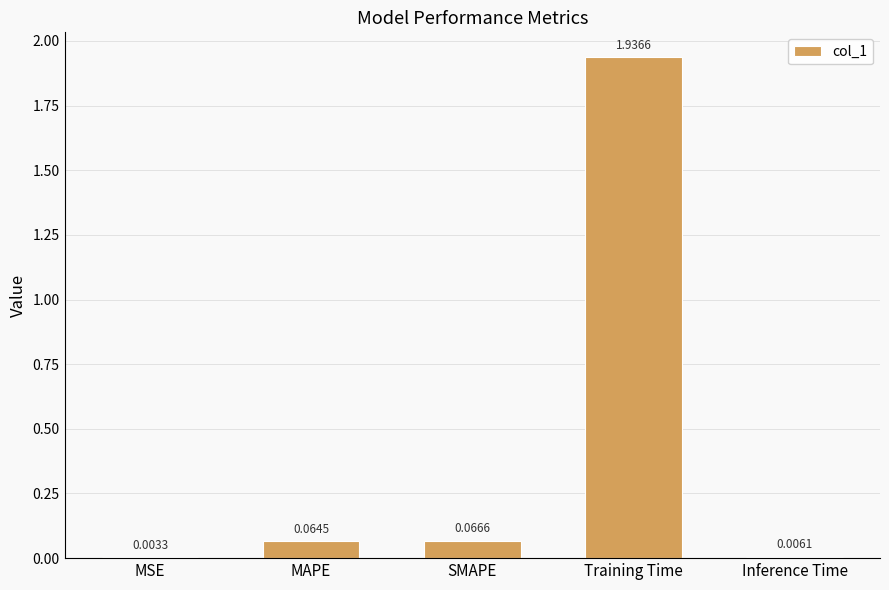

What is the sum of the values at Training Time and MAPE?

2.0